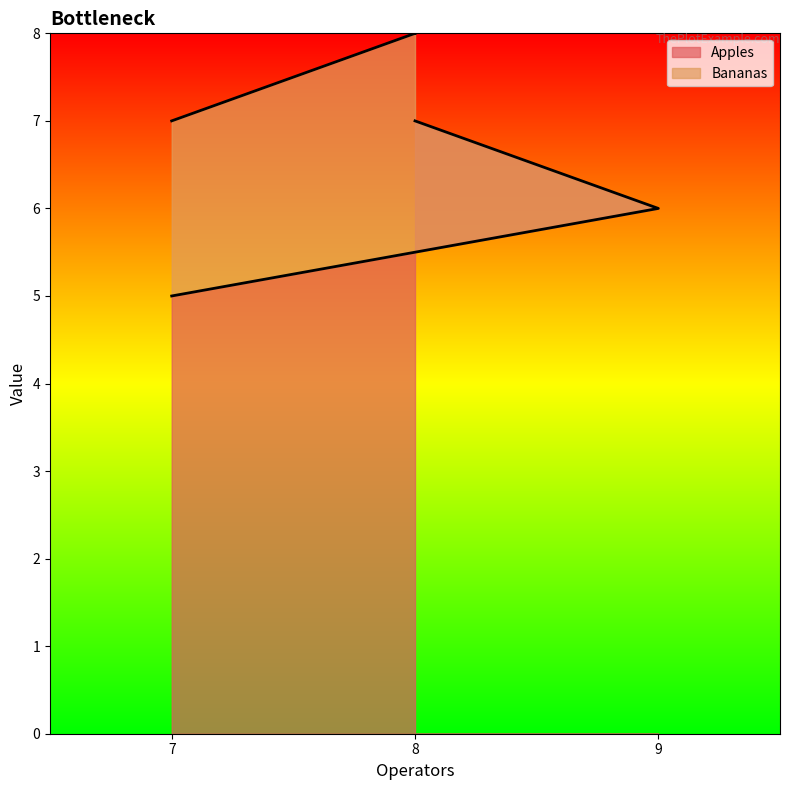

Read the value at 9.

6